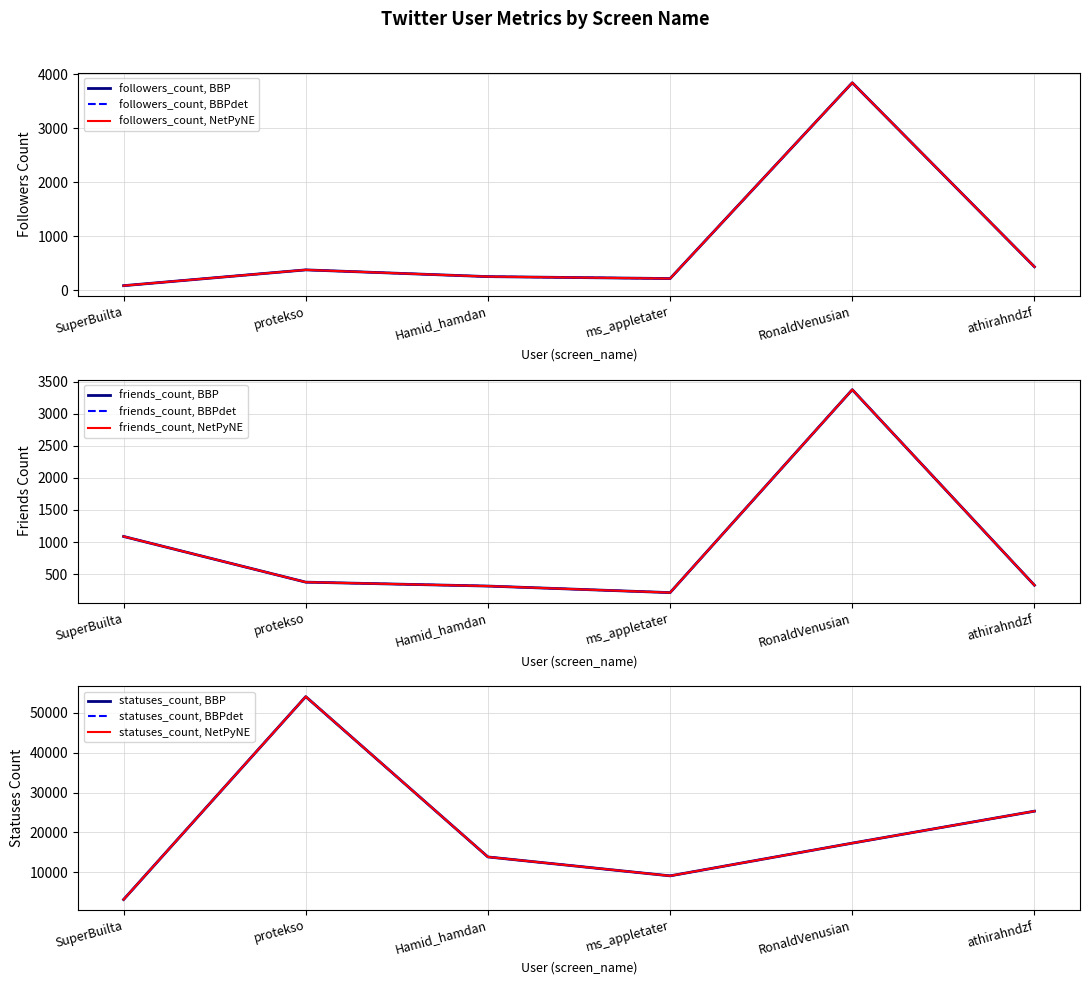

Is this an area chart (filled region under the line)?

No